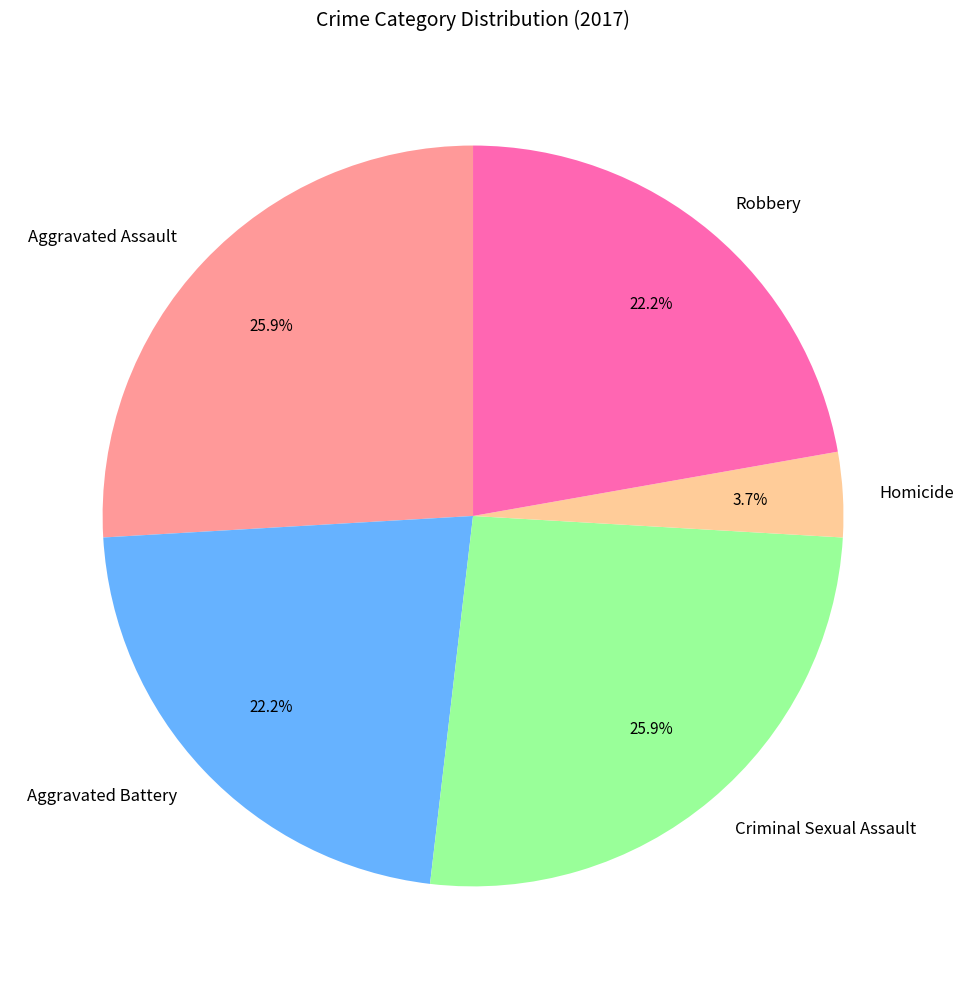

How many slices are in this pie chart?

5